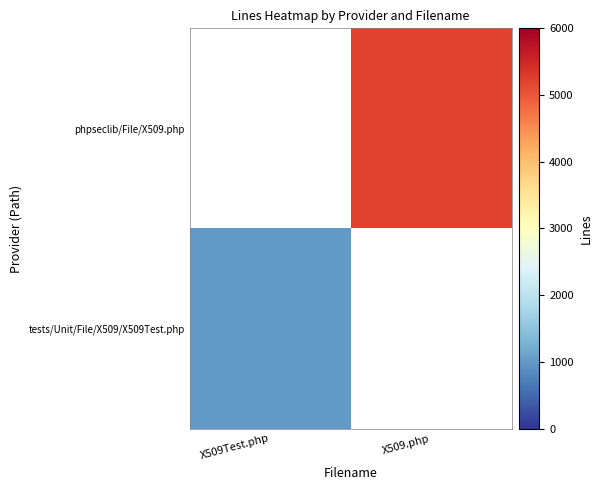

Between X509Test.php and X509.php, which is larger?

X509.php